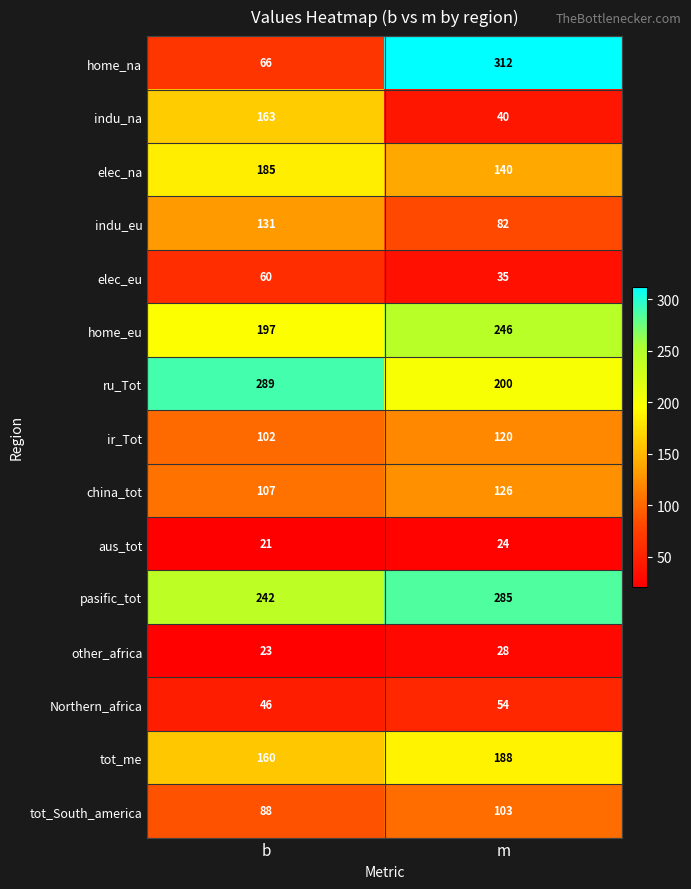

At which category is the sum across all series the highest?

m